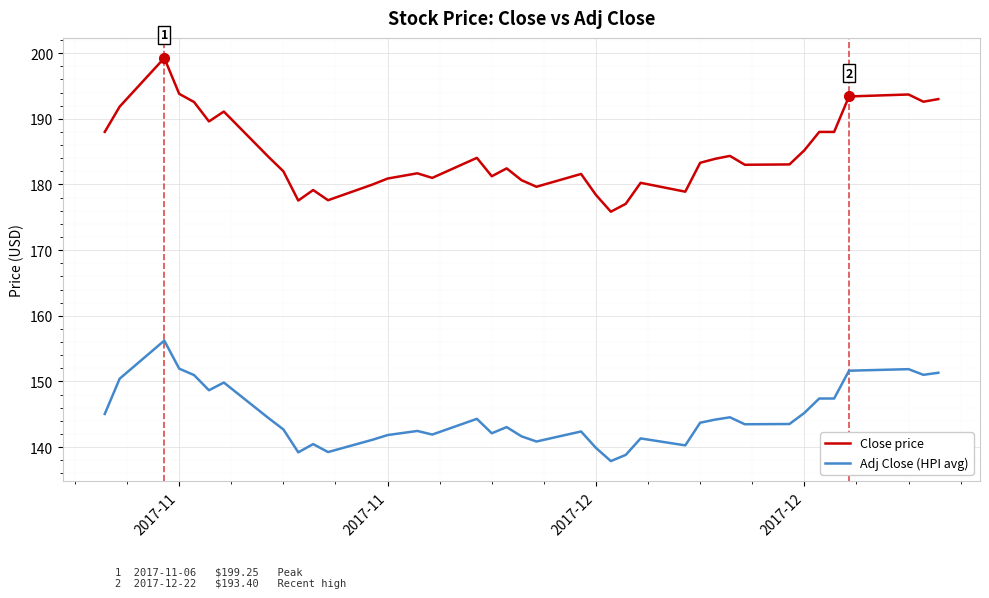

What is the difference between the maximum and minimum values in the Close price series?

23.4